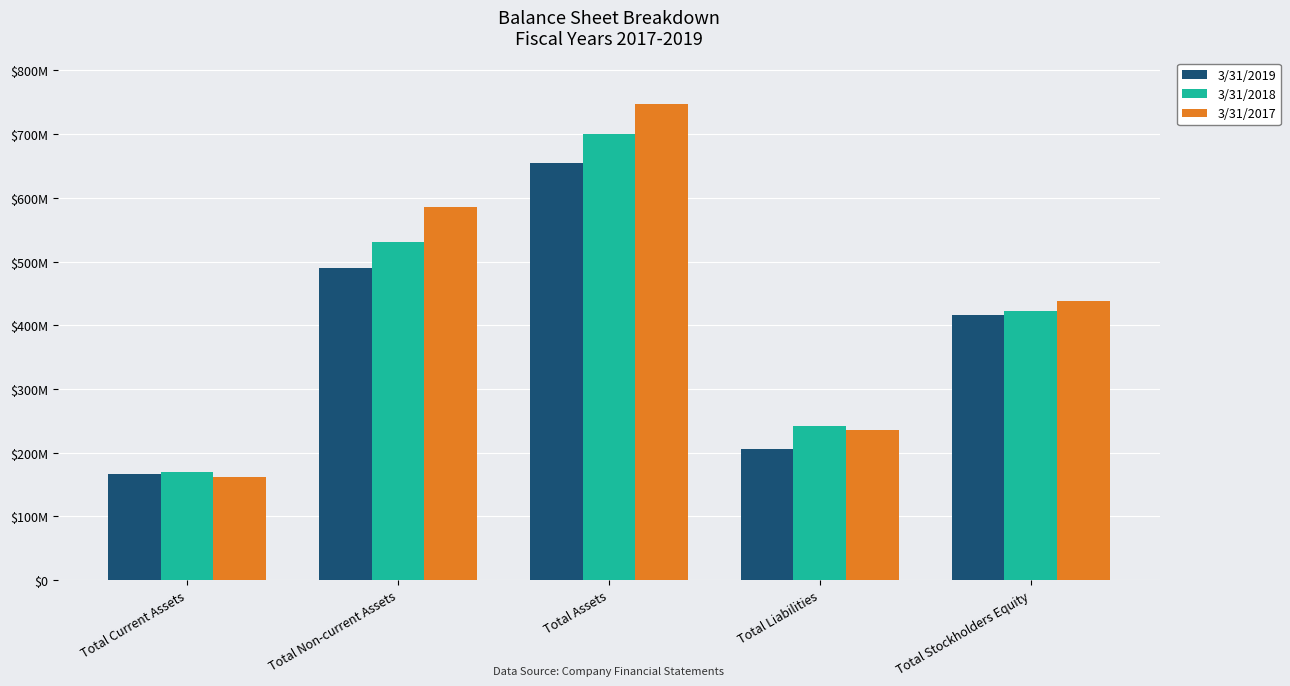

What is the difference between the maximum and minimum values in the 3/31/2019 series?

489201000